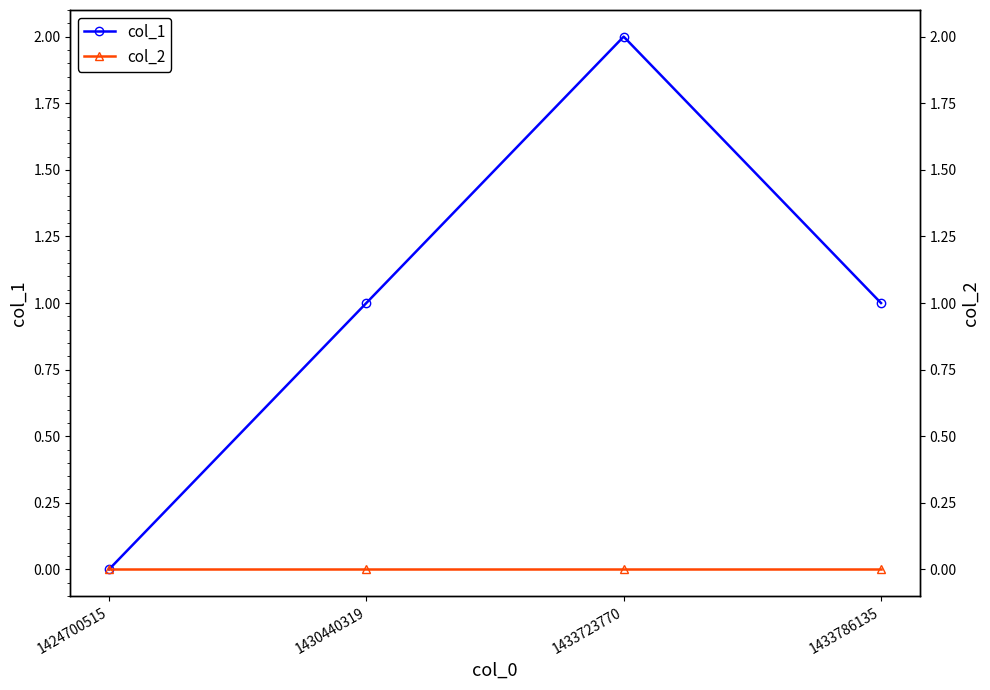

What is the approximate value of col_1 at 1430440319?

1